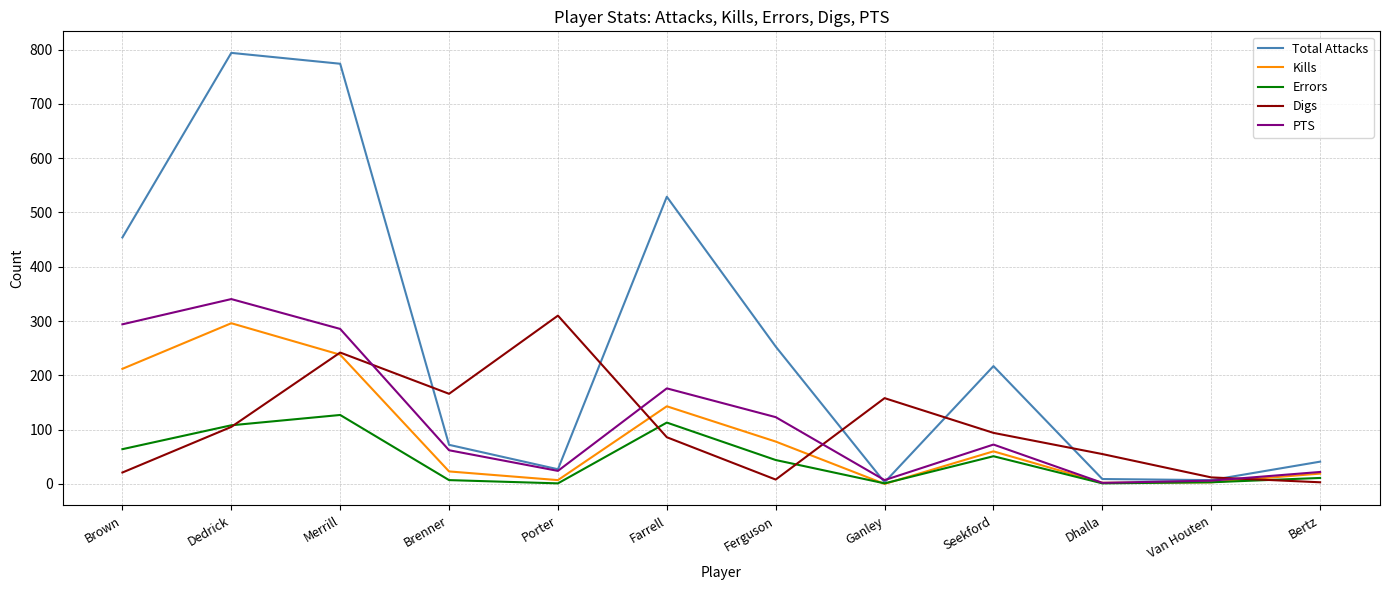

What is the total value across all series at Seekford?

494.5